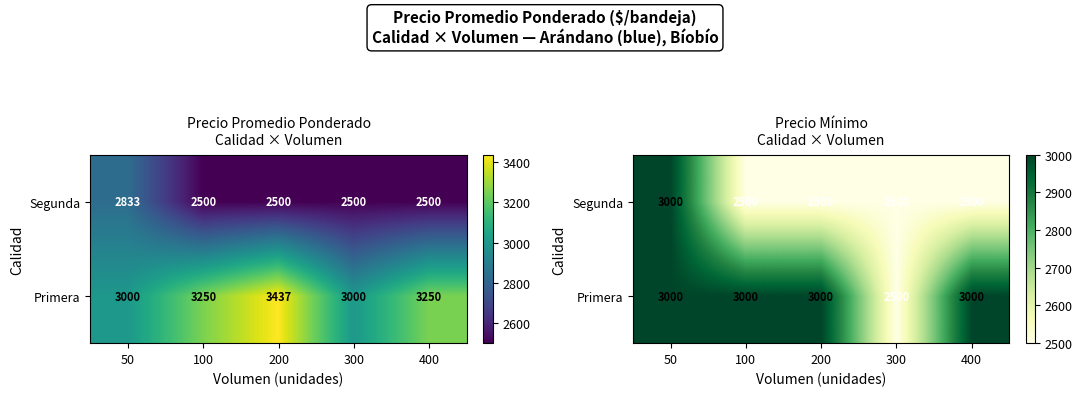

What is the smallest value displayed?

2500